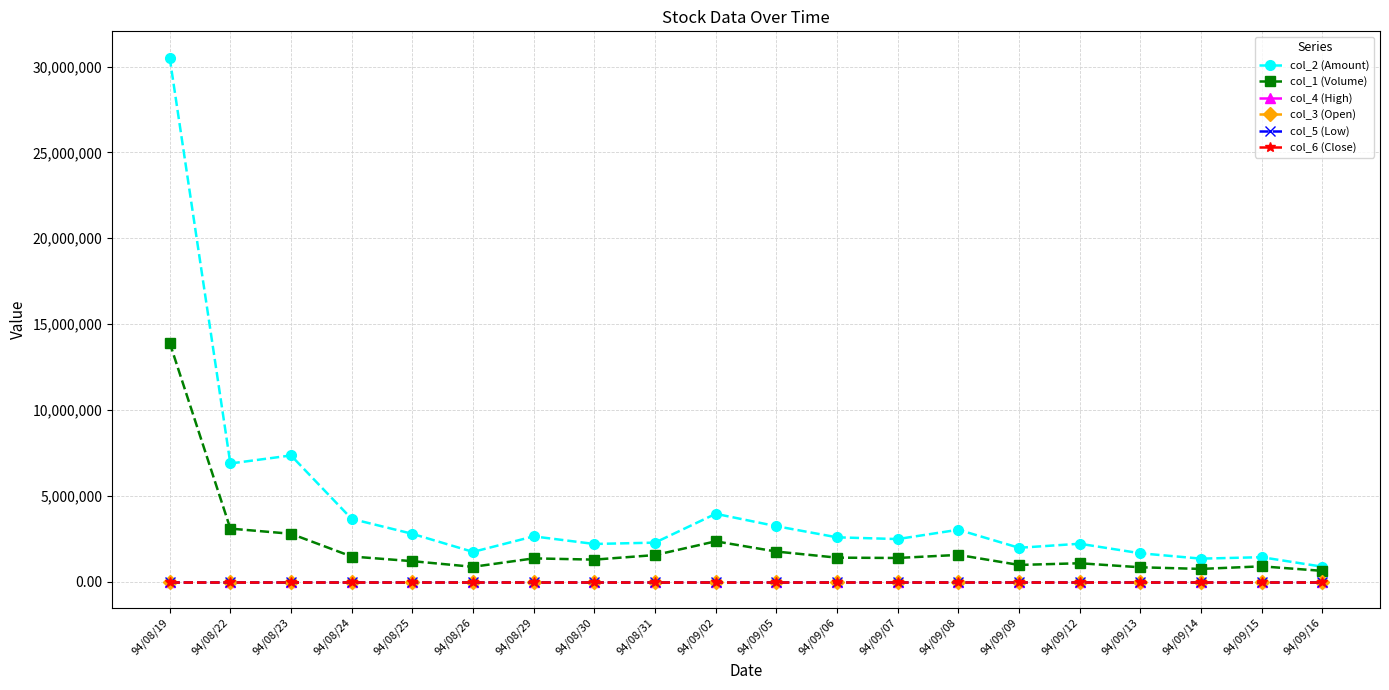

Which series has the largest total across all categories?

col_2 (Amount)